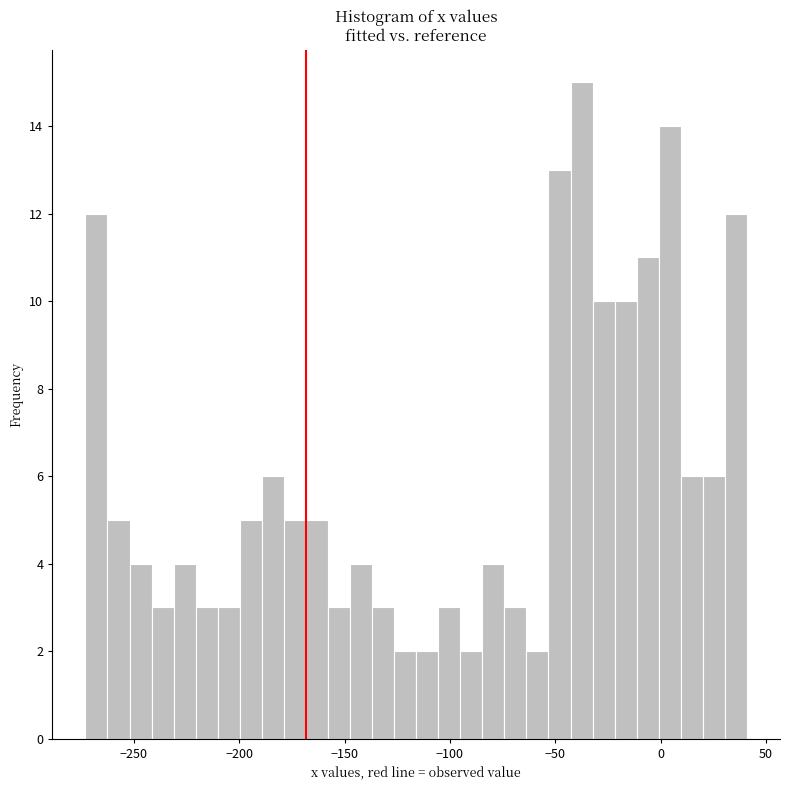

Around what value on the x-axis is the tallest bar? Give the approximate position of its centre, as read against the axis.

-35